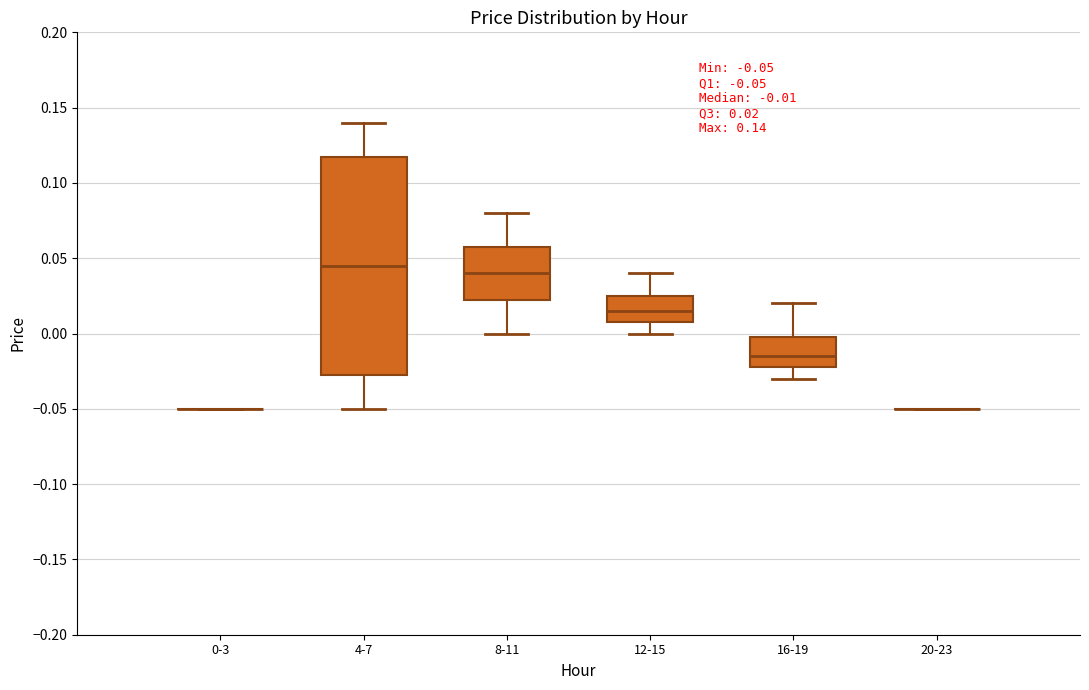

Comparing the boxes themselves (not the whiskers), which one is the tallest?

4-7